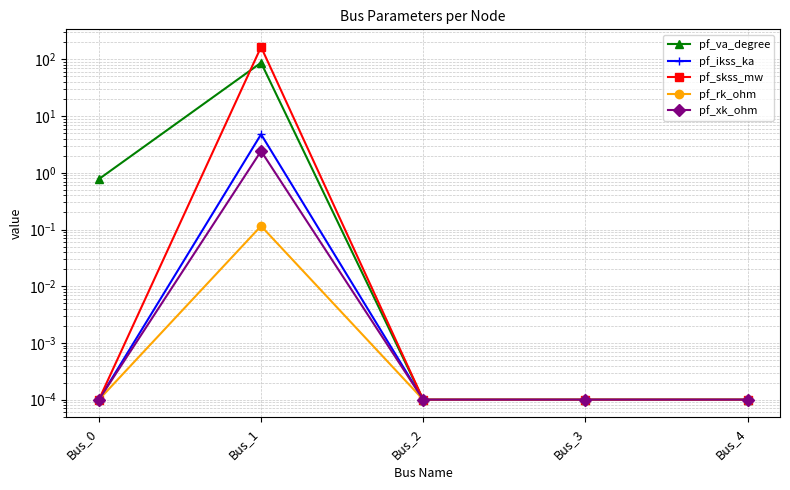

Rank the series at Bus_3 from lowest to highest value.

pf_va_degree, pf_ikss_ka, pf_skss_mw, pf_rk_ohm, pf_xk_ohm